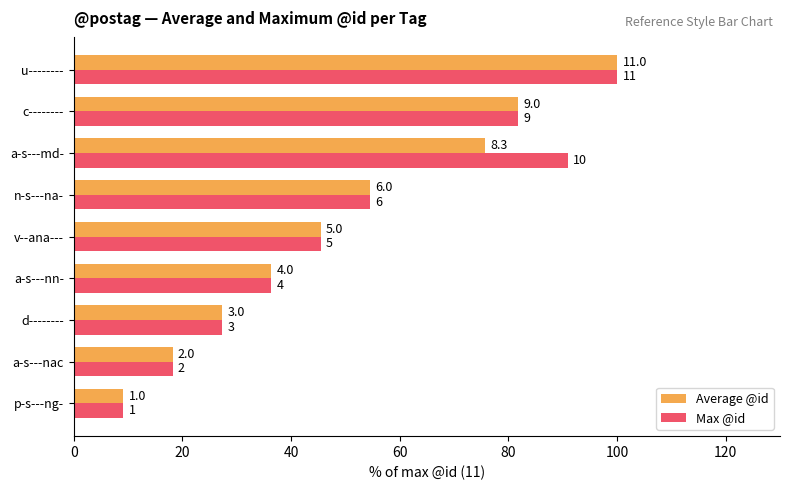

What is the highest value of the Max @id series?

100.0